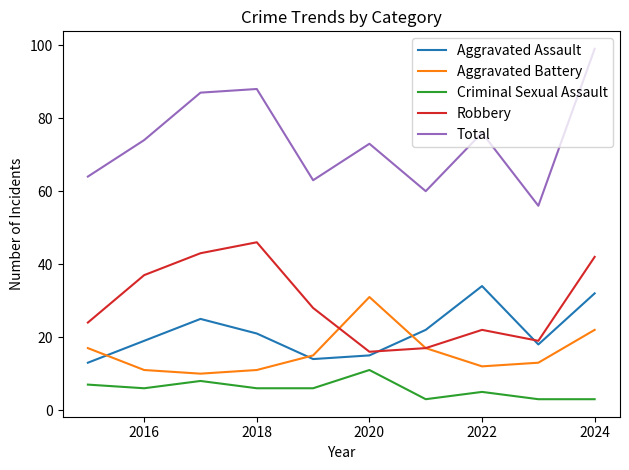

Which series has the widest spread of values?

Total